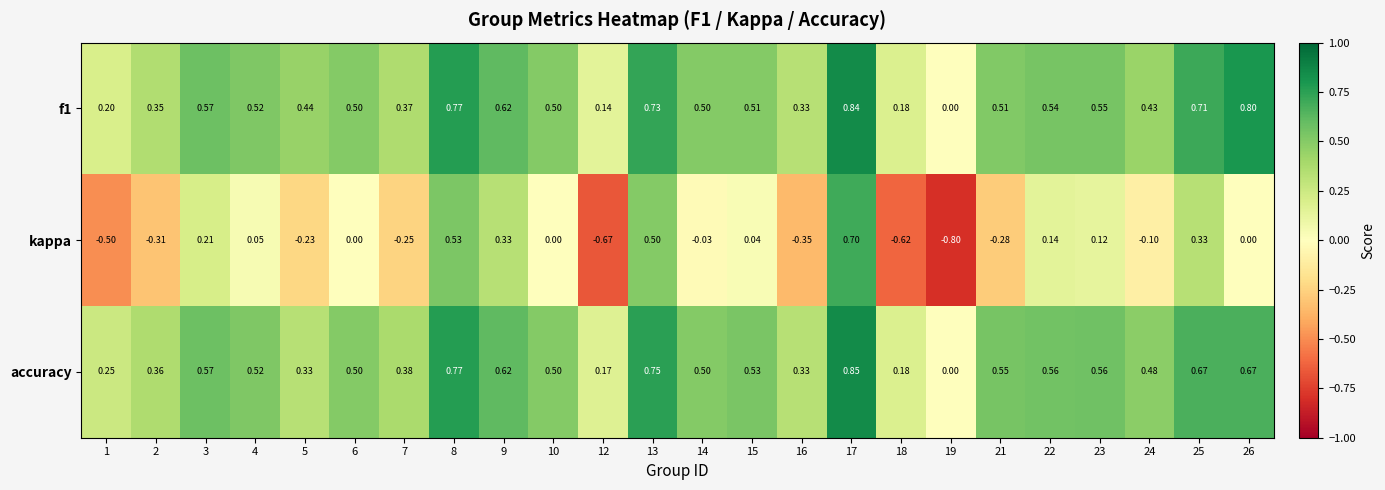

Rank the series by their maximum value, from lowest to highest.

kappa, f1, accuracy